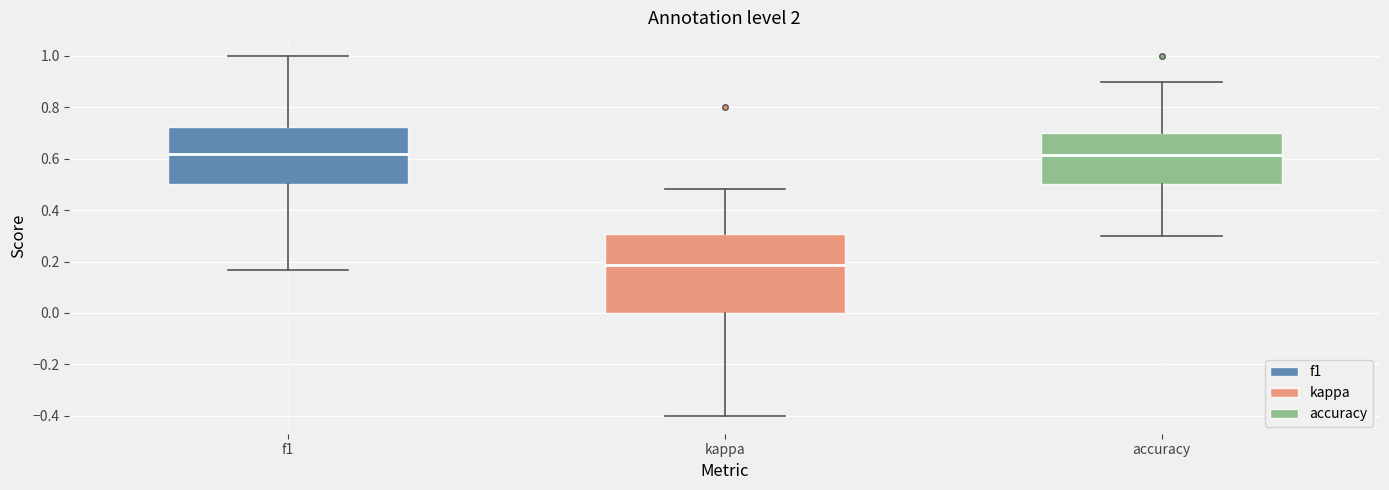

Which box's median line is the lowest?

kappa